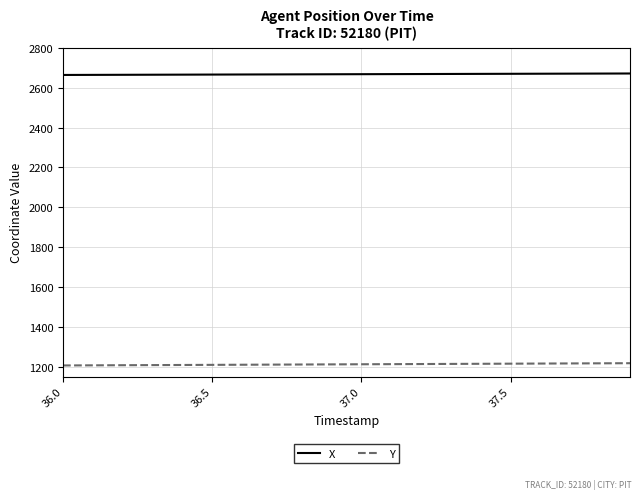

What is the sum of all Y values?

24247.0